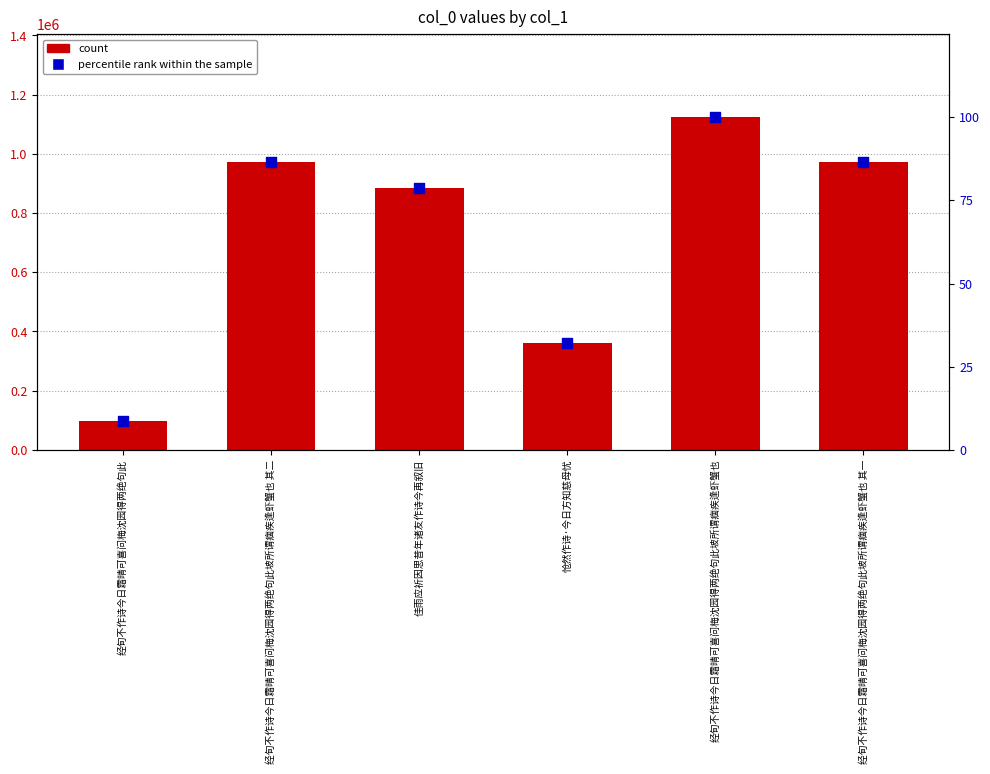

At which category is the sum across all series the highest?

经旬不作诗今日霜晴可喜问梅沈园得两绝句此坡所谓痼疾逢虾蟹也